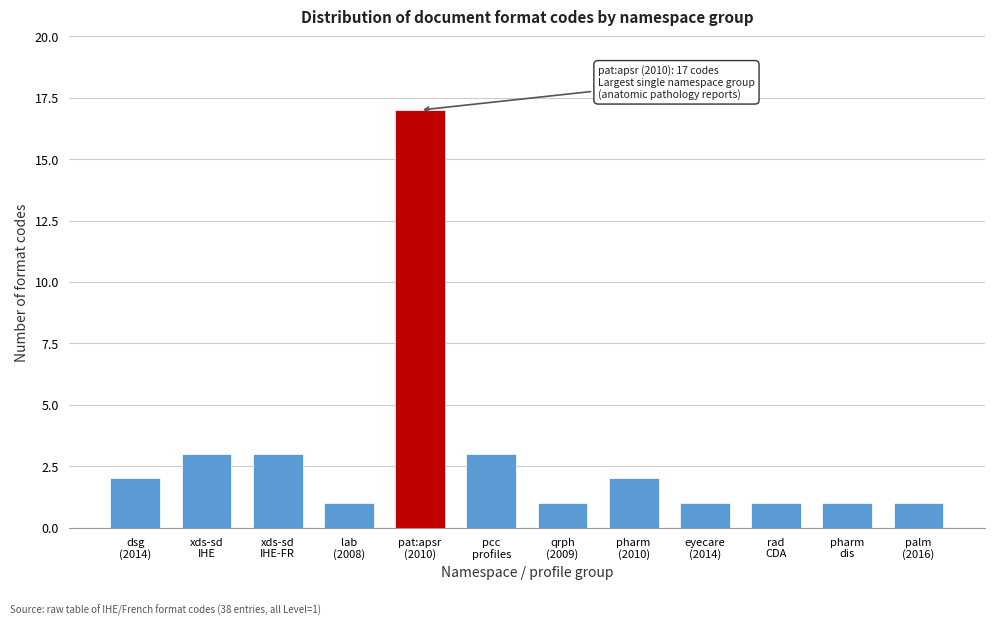

Reading left to right, transcribe all the data shown in this chart.

2	3	3	1	17	3	1	2	1	1	1	1